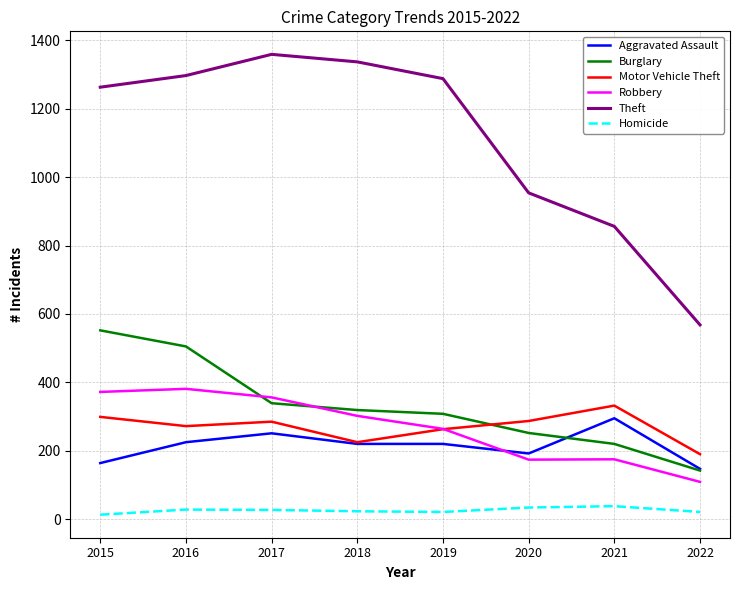

True or false: Burglary has more than 1 interior local peaks.

False